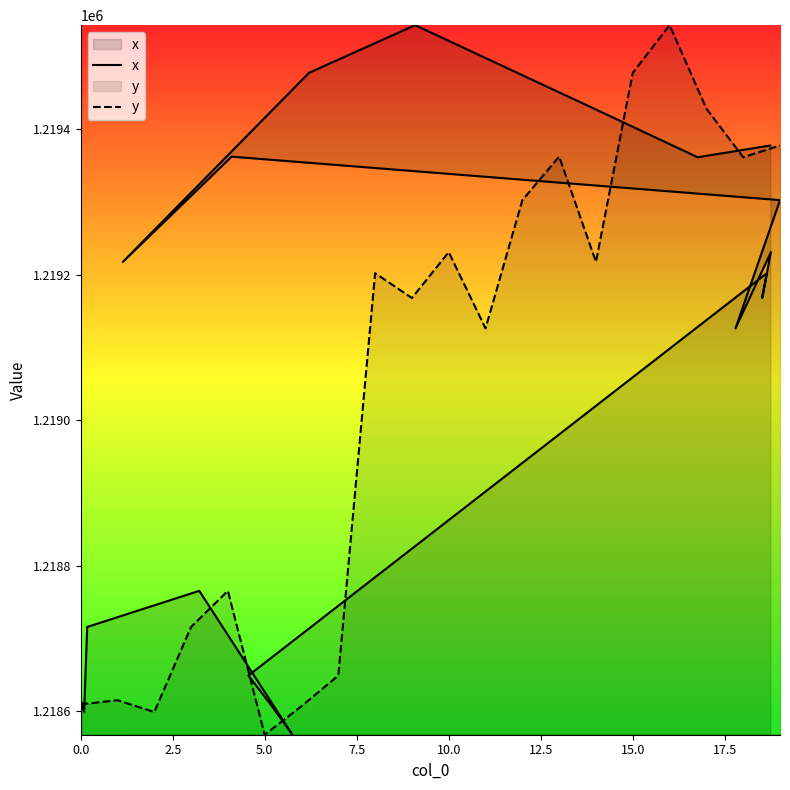

Does the chart display data point markers on the line(s)?

No